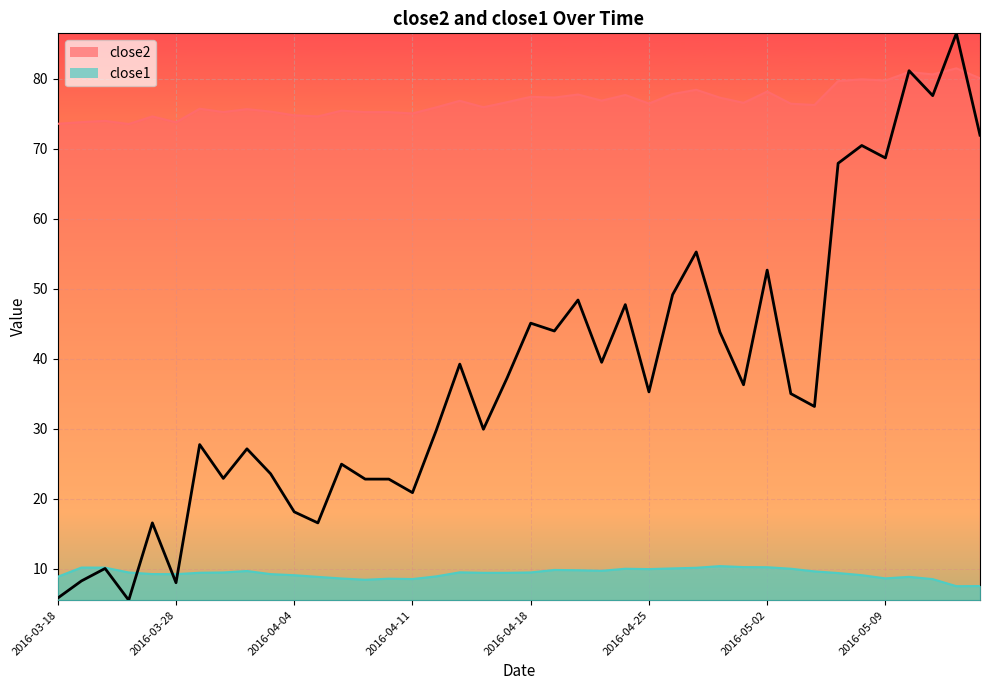

What are all the series names shown in the legend?

close2, close1